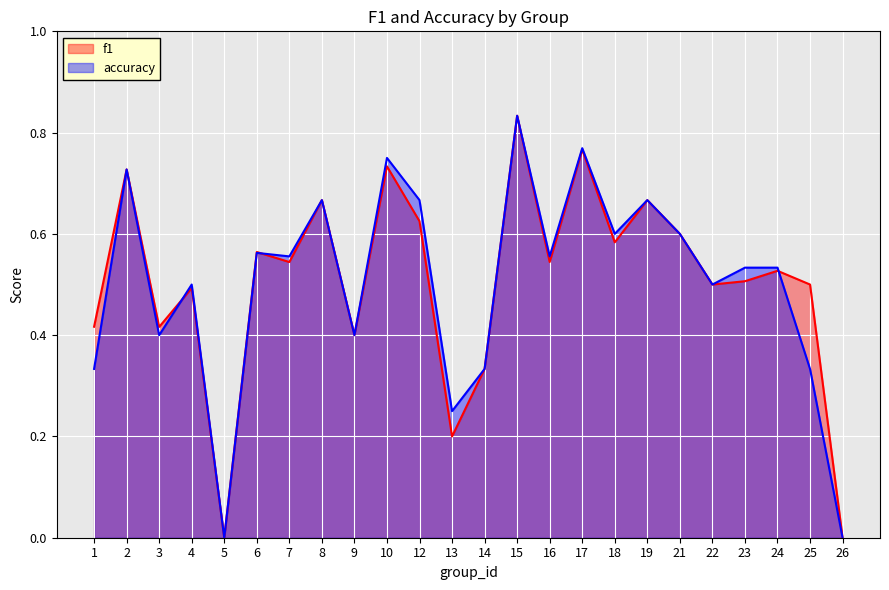

What is the difference between the f1 values at 25 and 21?

0.1